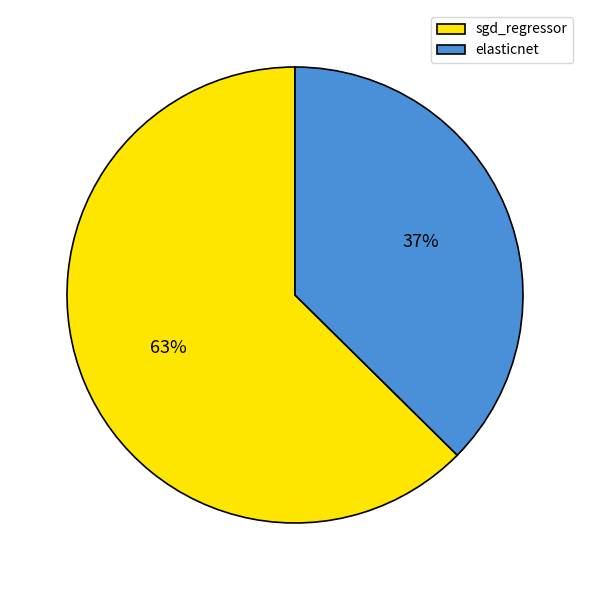

Is it true that sgd_regressor is 54% of the pie?

False